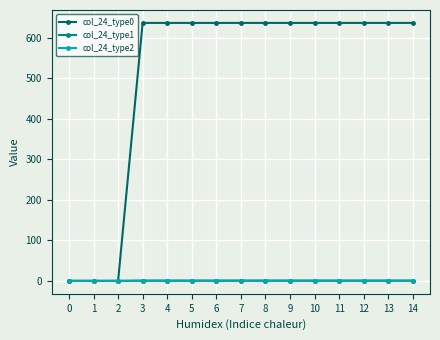

Is the value of col_24_type1 at 5 greater than the value of col_24_type0 at 10?

No